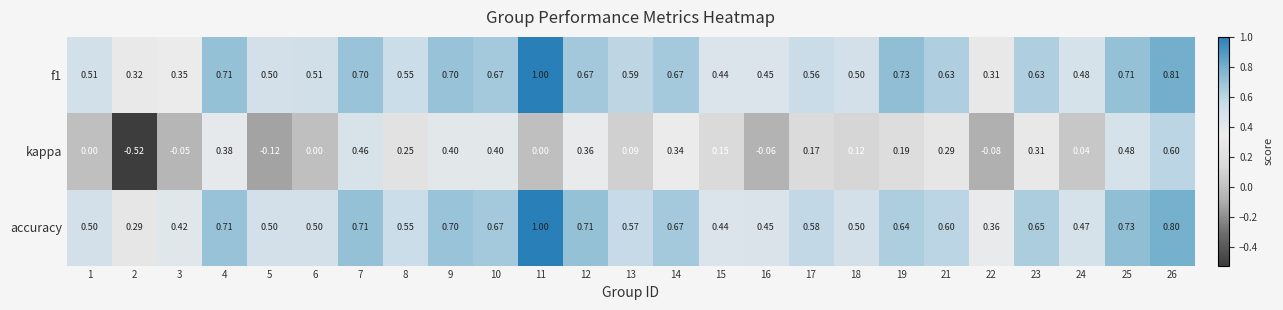

Which series has the widest spread of values?

kappa